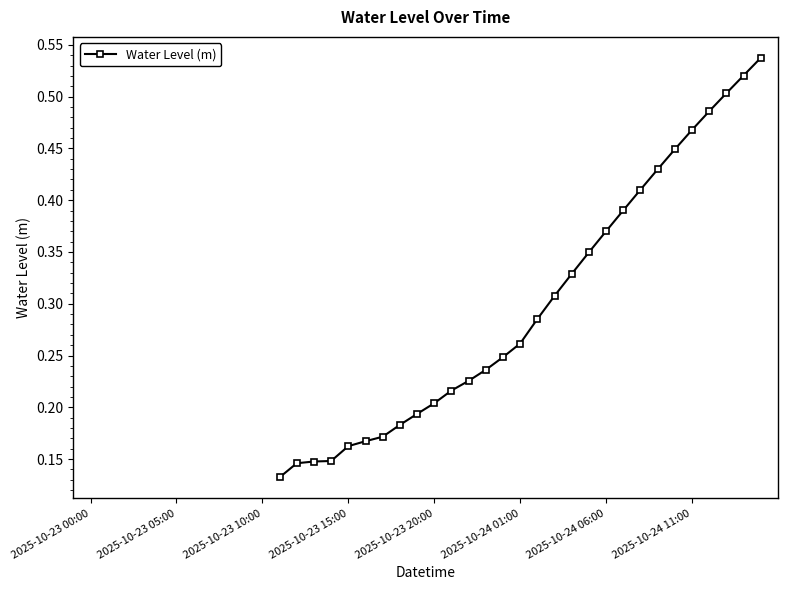

Is this an area chart (filled region under the line)?

No